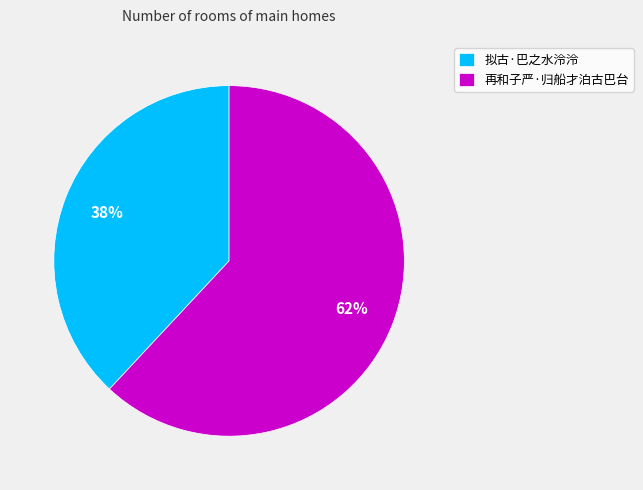

The 拟古·巴之水泠泠 slice represents 38% of the pie. True or false?

True